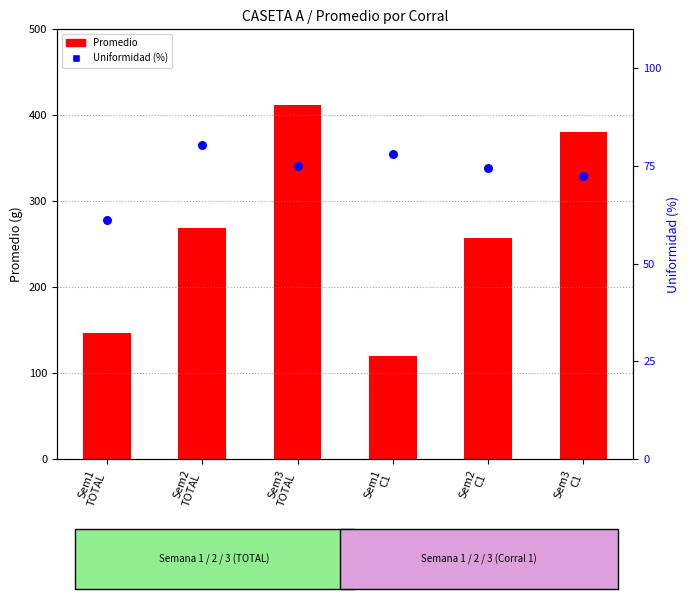

At how many categories does at least one series exceed 195?

4